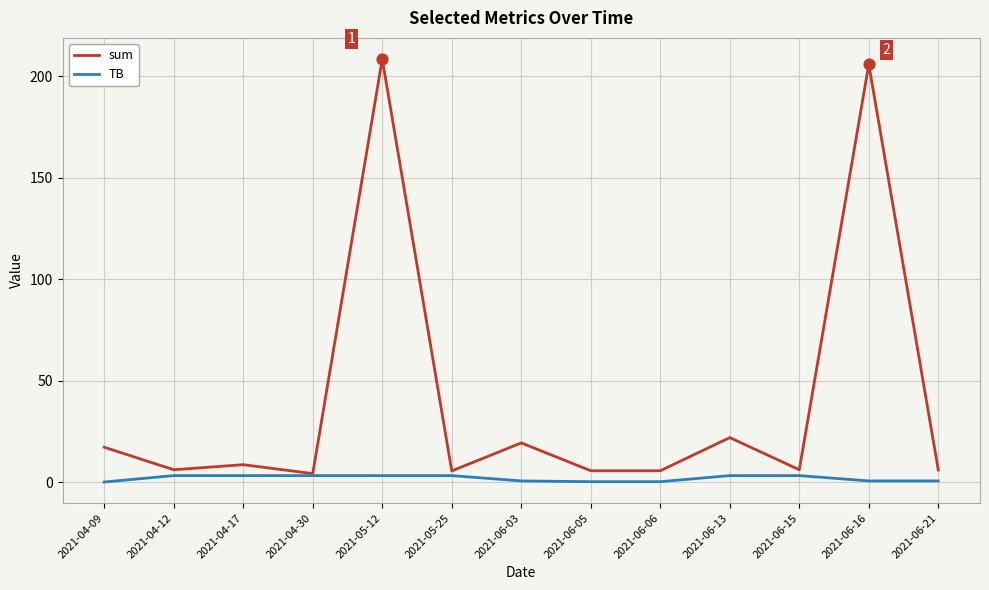

At which category is the sum across all series the highest?

2021-05-12